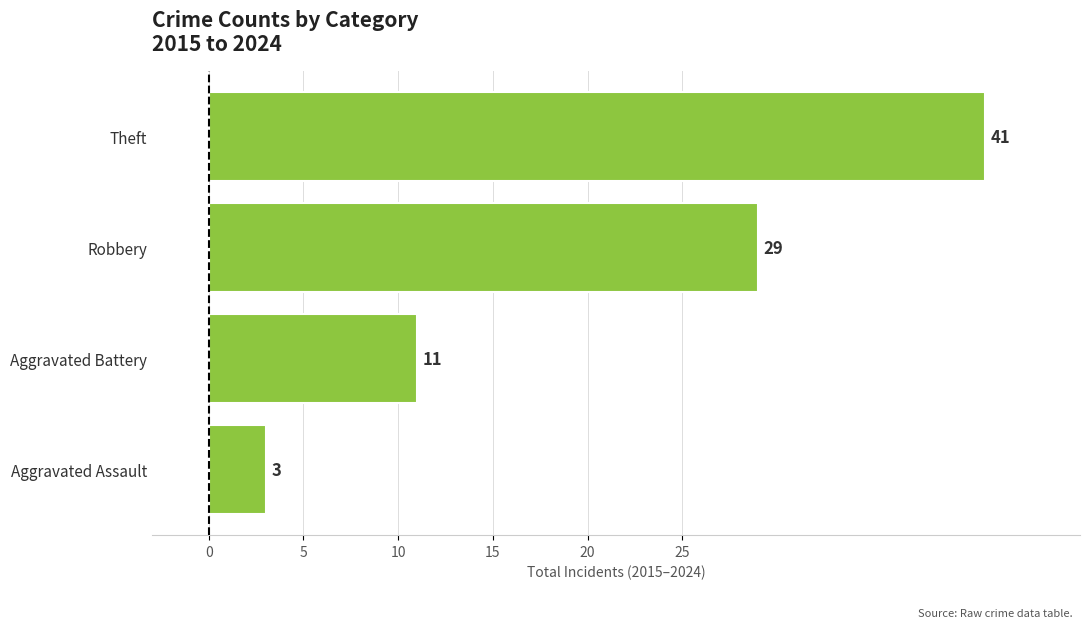

What is the change in value from Aggravated Assault to Robbery?

+26